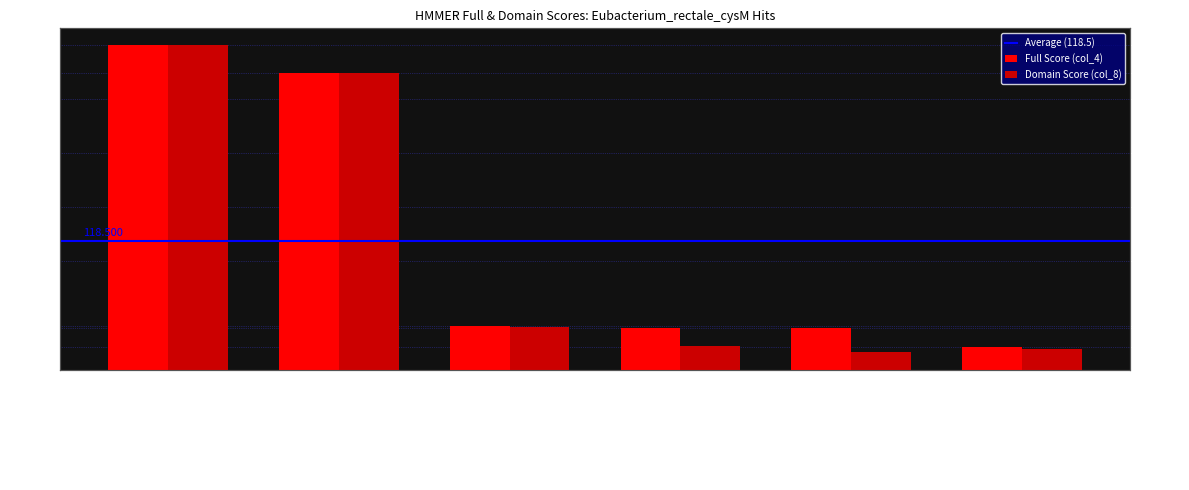

Is it true that col_4 (Score) equals 13.8 at CP092643.1_1757?

False